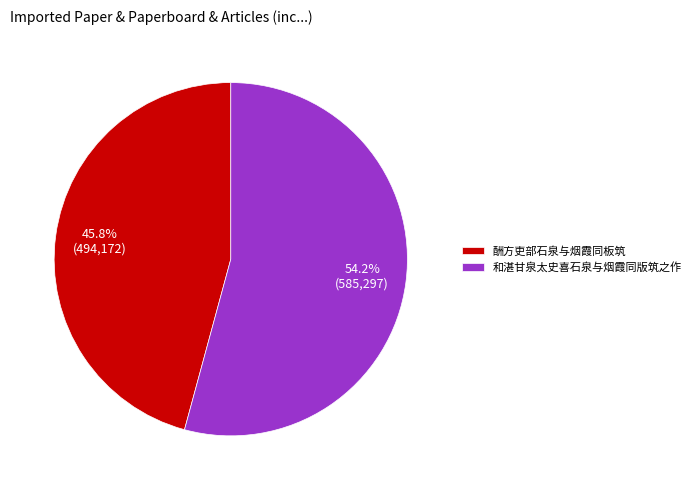

To the nearest percent, what percentage of the pie is 酬方吏部石泉与烟霞同板筑?

46%